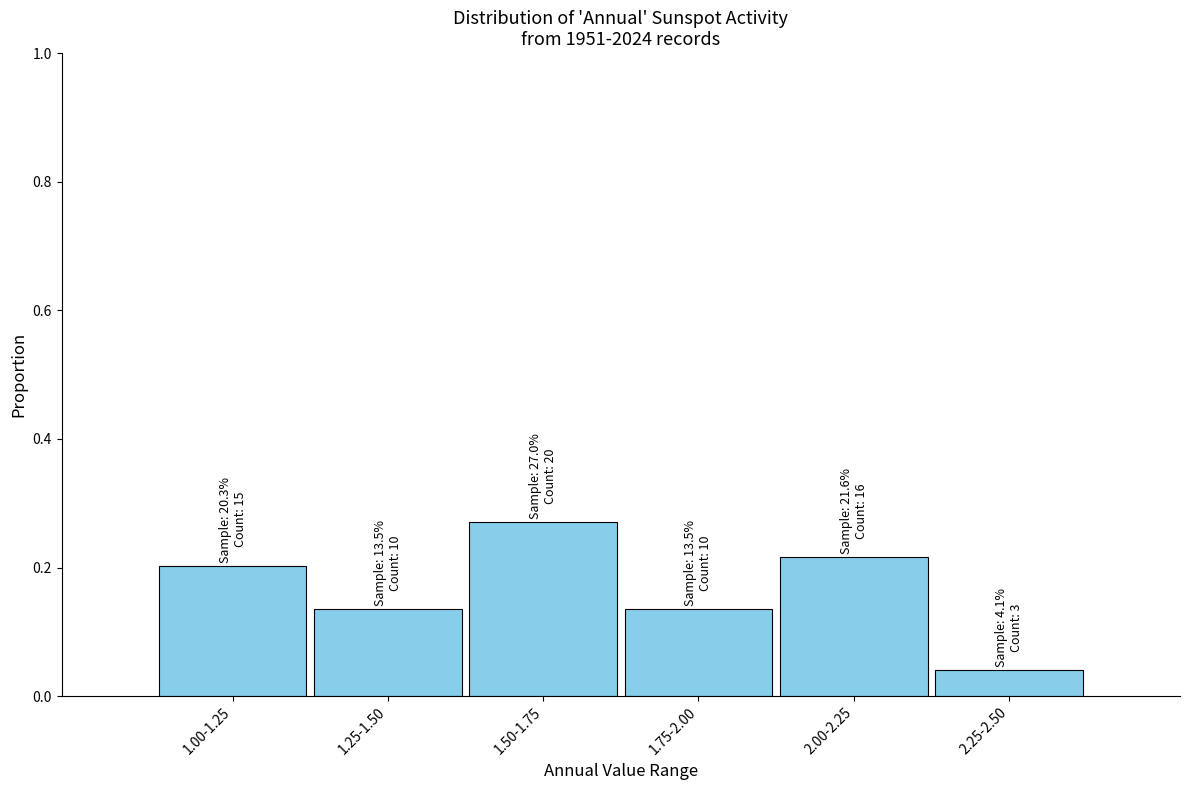

What is the label of the 4th bar from the left?

1.75-2.00